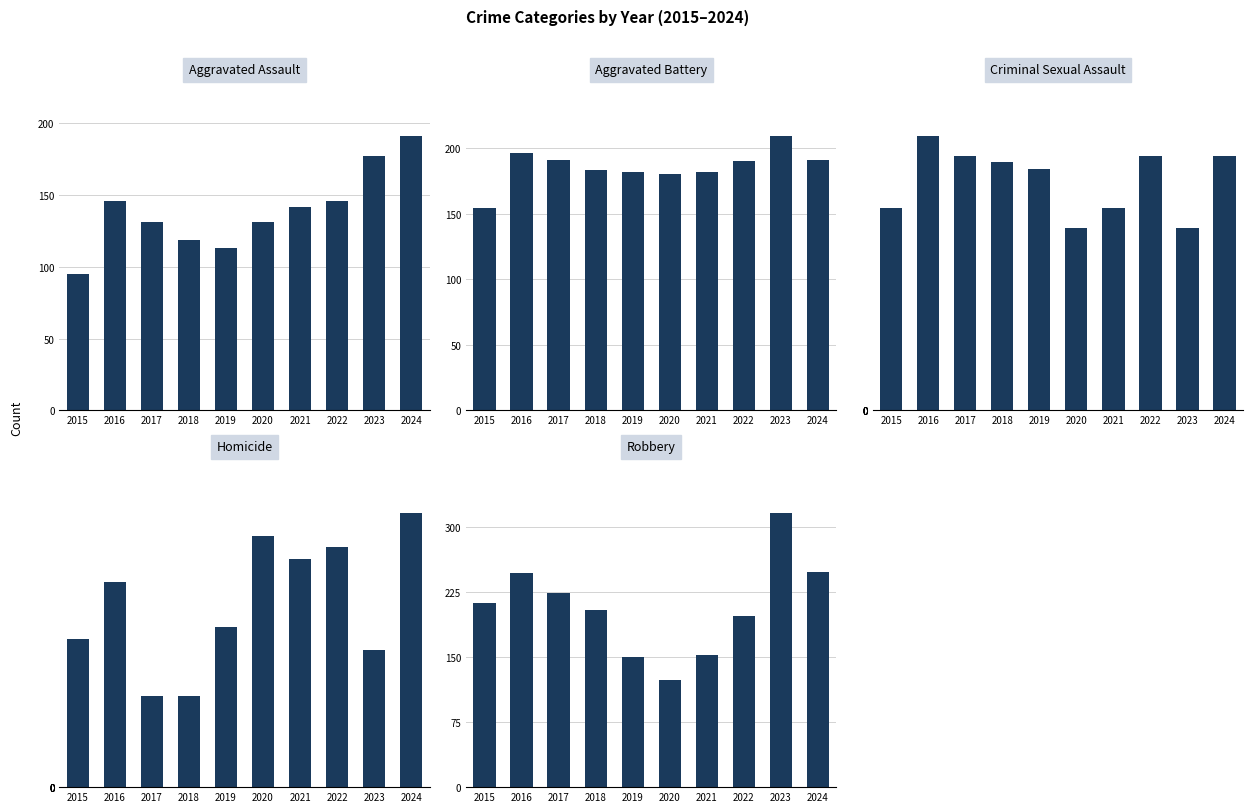

What is the minimum value shown in the chart?

8